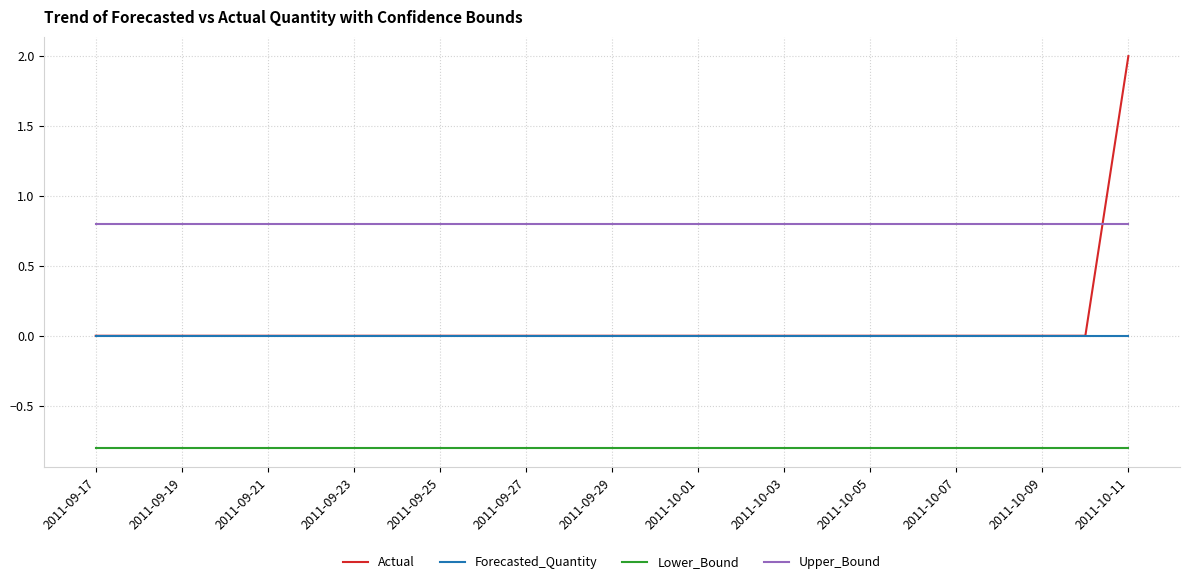

What is the minimum value shown in the chart?

-0.8